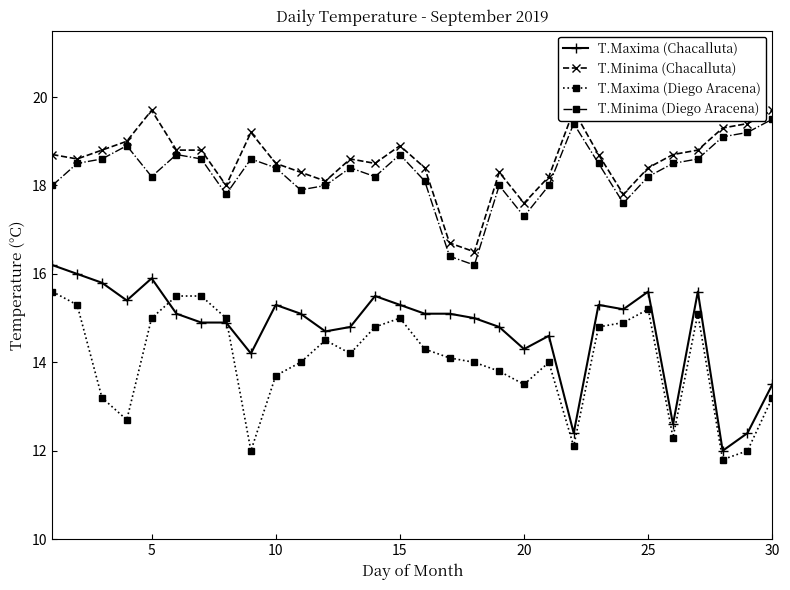

What is the difference between the second highest and minimum values in the T.Minima (Diego Aracena) series?

3.2